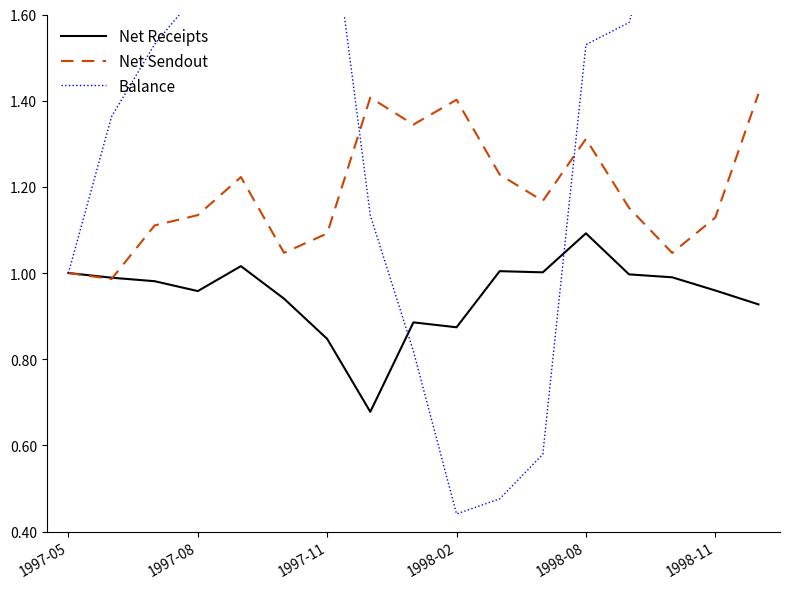

Which series has the largest total across all categories?

Balance